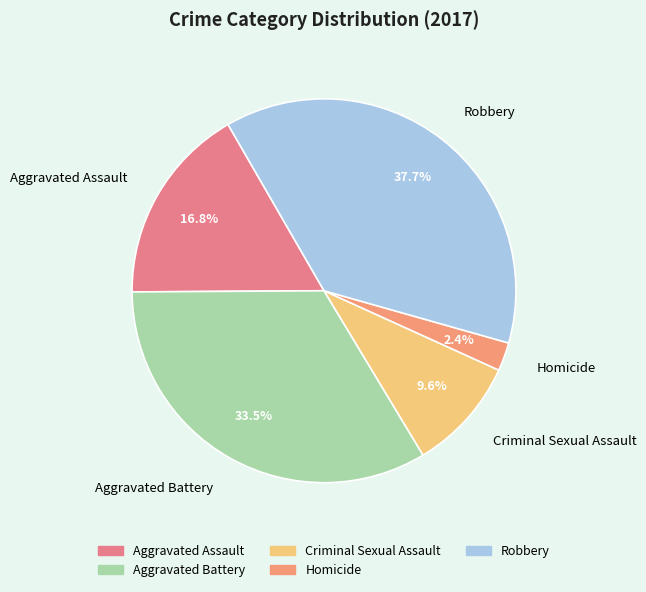

Count the number of slices in the pie.

5